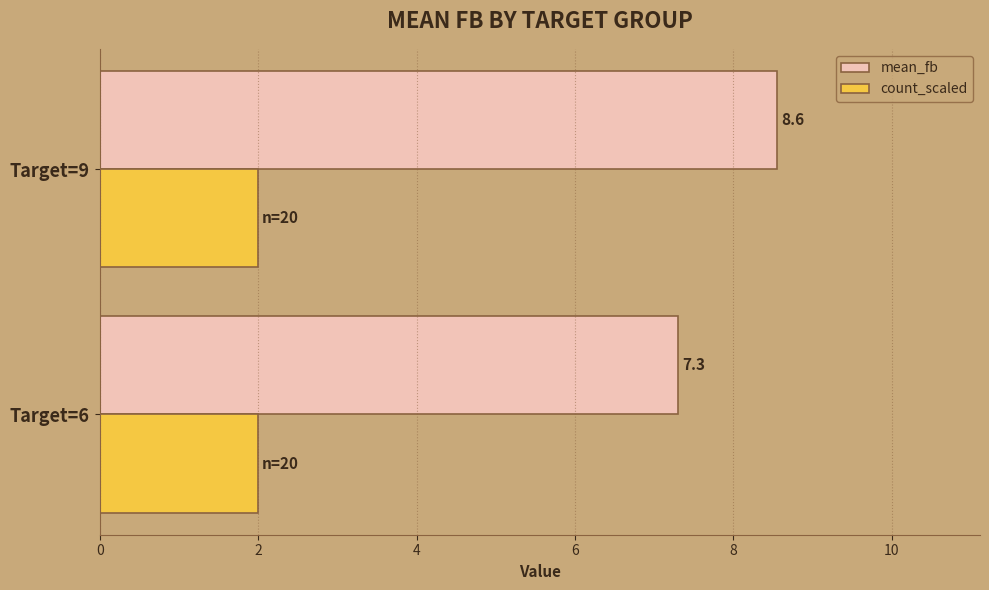

Which series has the largest total across all categories?

mean_fb